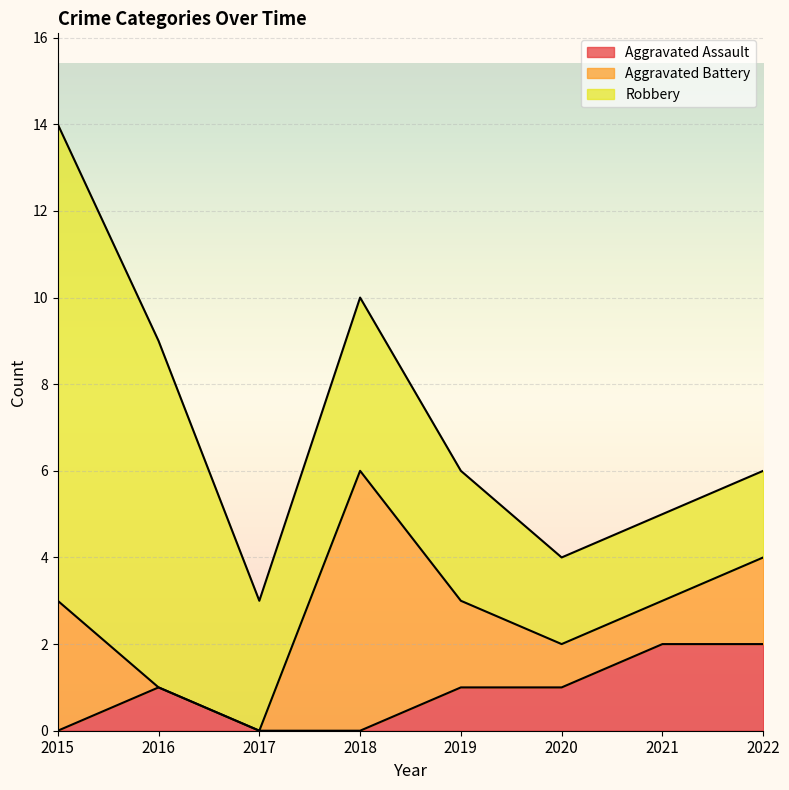

Reading left to right, list all the values displayed in this chart.

Aggravated Assault: 0	1	0	0	1	1	2	2
Aggravated Battery: 3	0	0	6	2	1	1	2
Robbery: 11	8	3	4	3	2	2	2